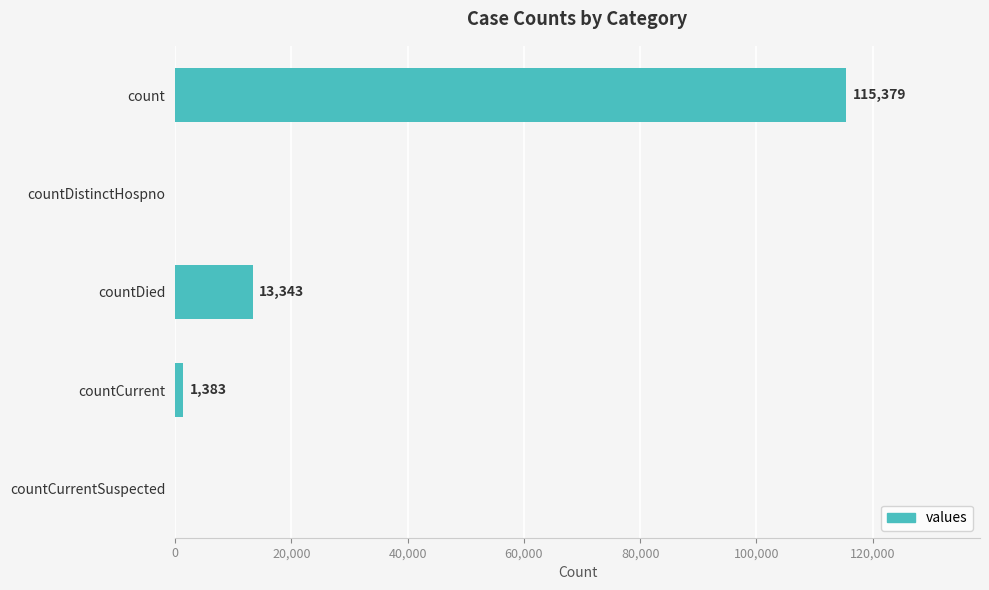

How many distinct data groups are displayed?

1